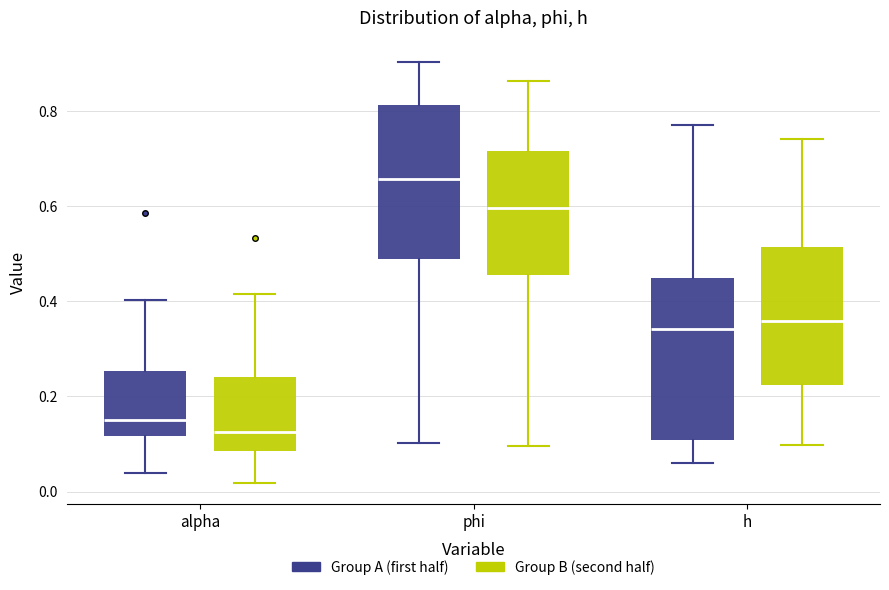

Reading left to right, transcribe this box plot: for each box, give where its median line is, the range the box spans, and where its two whiskers end, as read against the y-axis. The values are not printed on the chart, so give them approximately, as read against the axis.

alpha (Group A (first half)): median 0.16, box 0.12 to 0.26, whiskers 0.04 to 0.40
alpha (Group B (second half)): median 0.12, box 0.08 to 0.24, whiskers 0.02 to 0.42
phi (Group A (first half)): median 0.66, box 0.48 to 0.82, whiskers 0.10 to 0.90
phi (Group B (second half)): median 0.60, box 0.46 to 0.72, whiskers 0.10 to 0.86
h (Group A (first half)): median 0.34, box 0.10 to 0.44, whiskers 0.06 to 0.78
h (Group B (second half)): median 0.36, box 0.22 to 0.52, whiskers 0.10 to 0.74